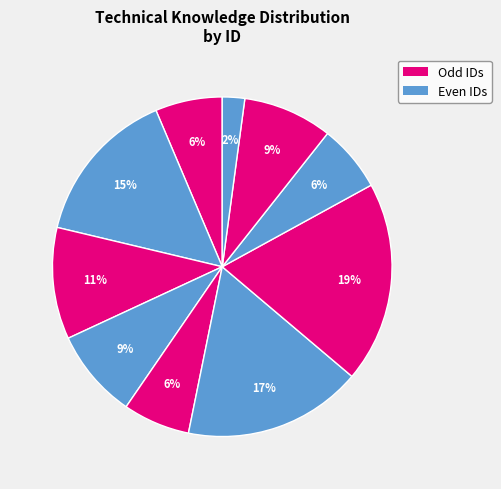

What is the largest slice in the pie chart?

ID 7